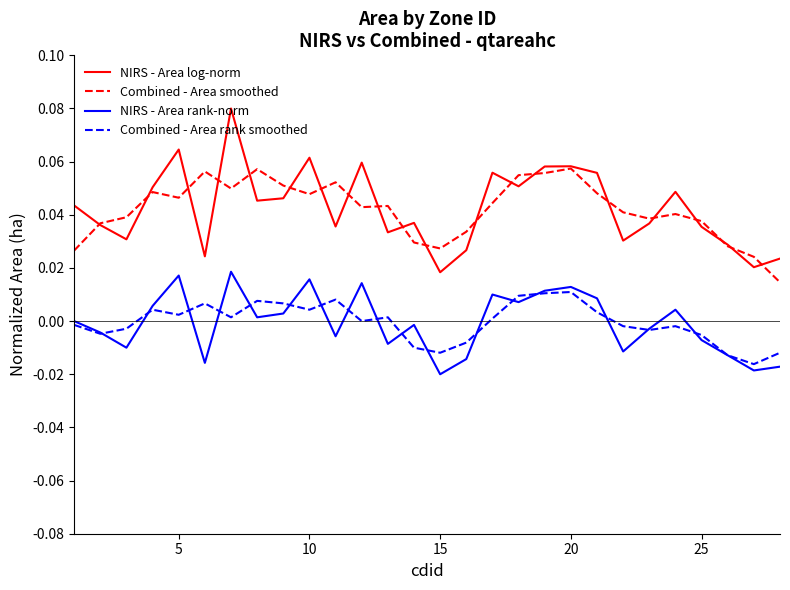

In Combined - Area rank smoothed, how many points are lower than both neighbors (excluding endpoints)?

8